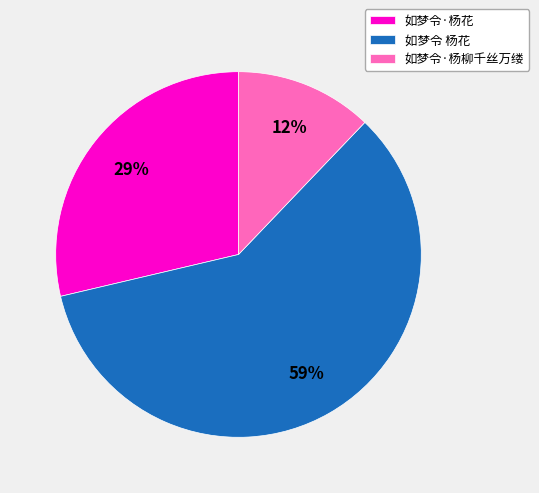

Rank the categories by value from lowest to highest.

如梦令·杨柳千丝万缕, 如梦令·杨花, 如梦令 杨花